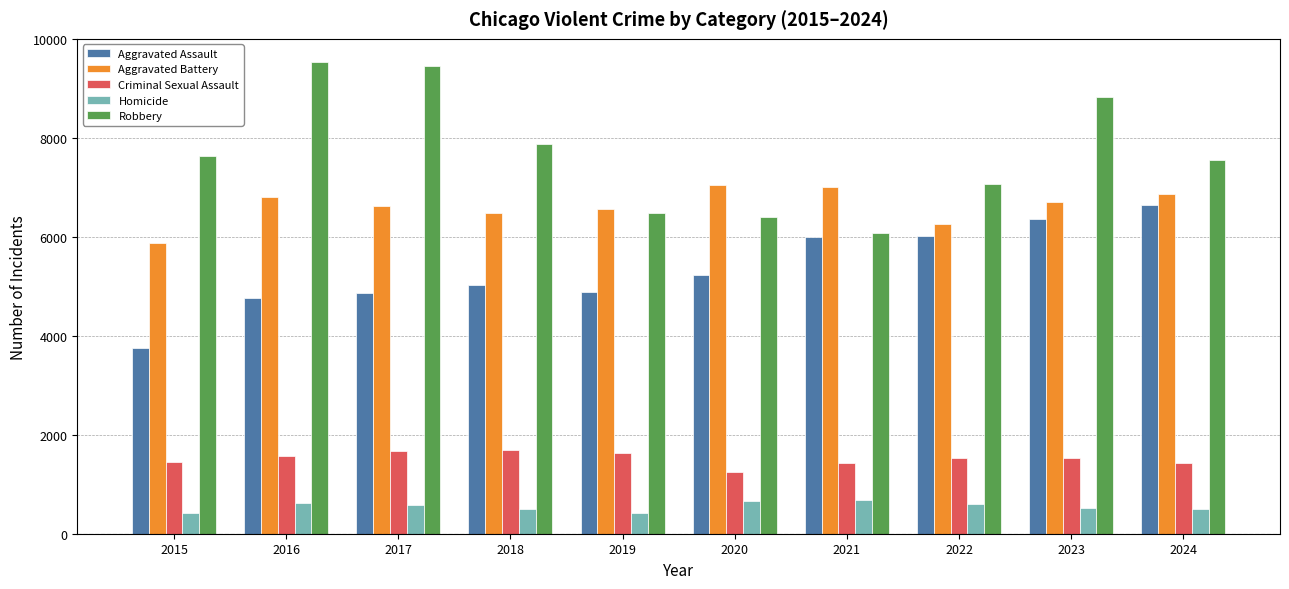

What is the lowest value of the Criminal Sexual Assault series?

1253